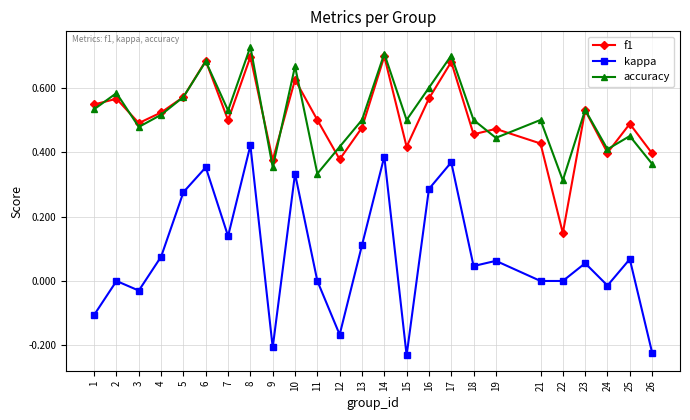

At which label does kappa reach its peak?

8